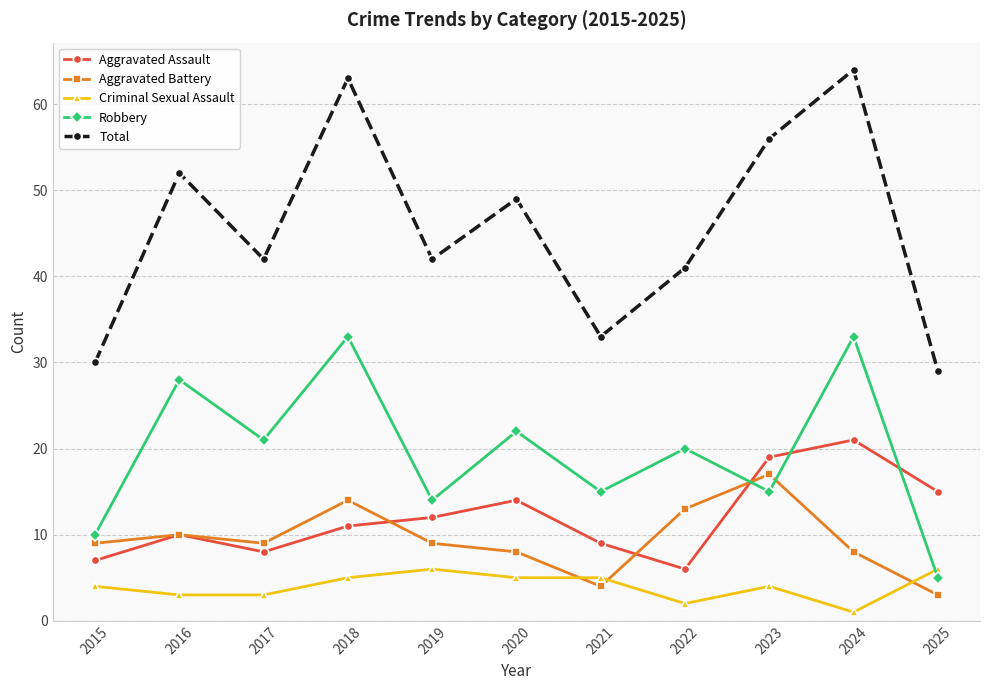

Reading left to right, extract all data points from this chart.

Aggravated Assault: 2015=7	2016=10	2017=8	2018=11	2019=12	2020=14	2021=9	2022=6	2023=19	2024=21	2025=15
Aggravated Battery: 2015=9	2016=10	2017=9	2018=14	2019=9	2020=8	2021=4	2022=13	2023=17	2024=8	2025=3
Criminal Sexual Assault: 2015=4	2016=3	2017=3	2018=5	2019=6	2020=5	2021=5	2022=2	2023=4	2024=1	2025=6
Robbery: 2015=10	2016=28	2017=21	2018=33	2019=14	2020=22	2021=15	2022=20	2023=15	2024=33	2025=5
Total: 2015=30	2016=52	2017=42	2018=63	2019=42	2020=49	2021=33	2022=41	2023=56	2024=64	2025=29